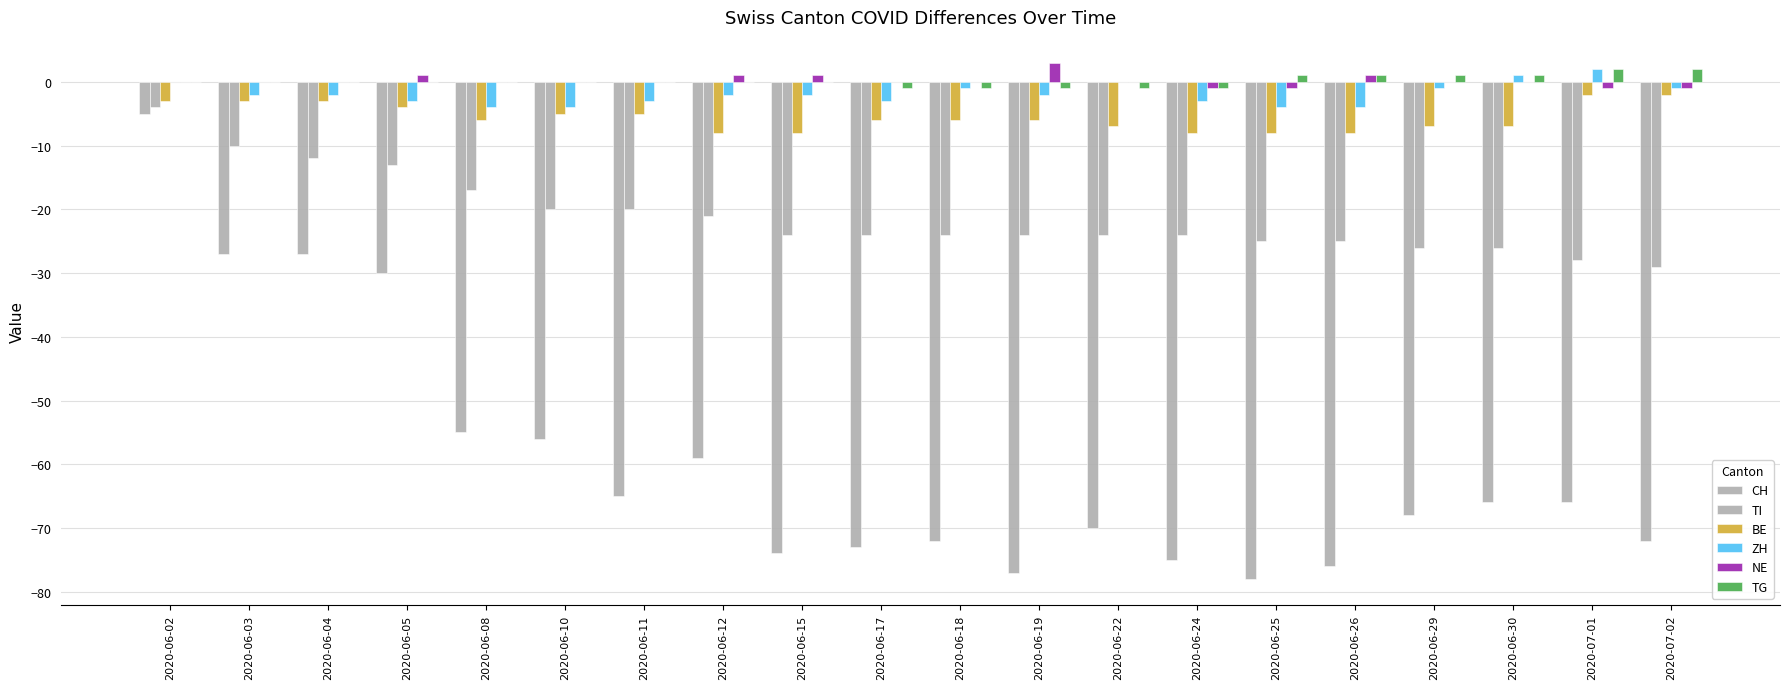

Where is TG nearest to the value 0?

2020-06-02